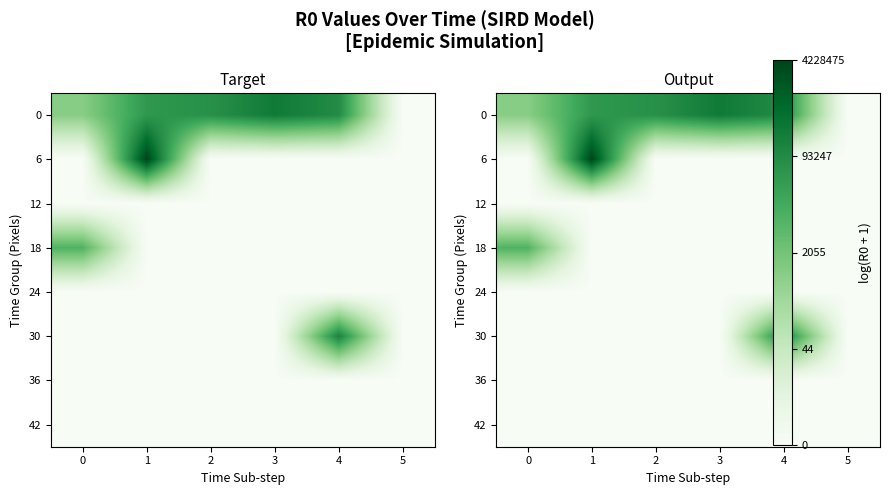

What is the total value across all series at 1?

25.9